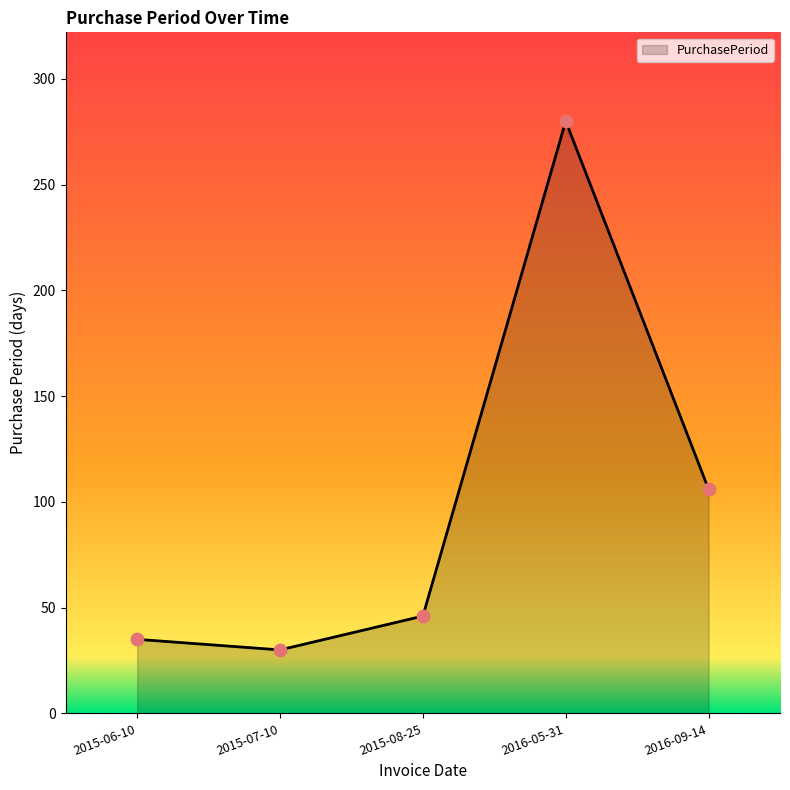

Between 2016-05-31 and 2015-06-10, which is larger?

2016-05-31